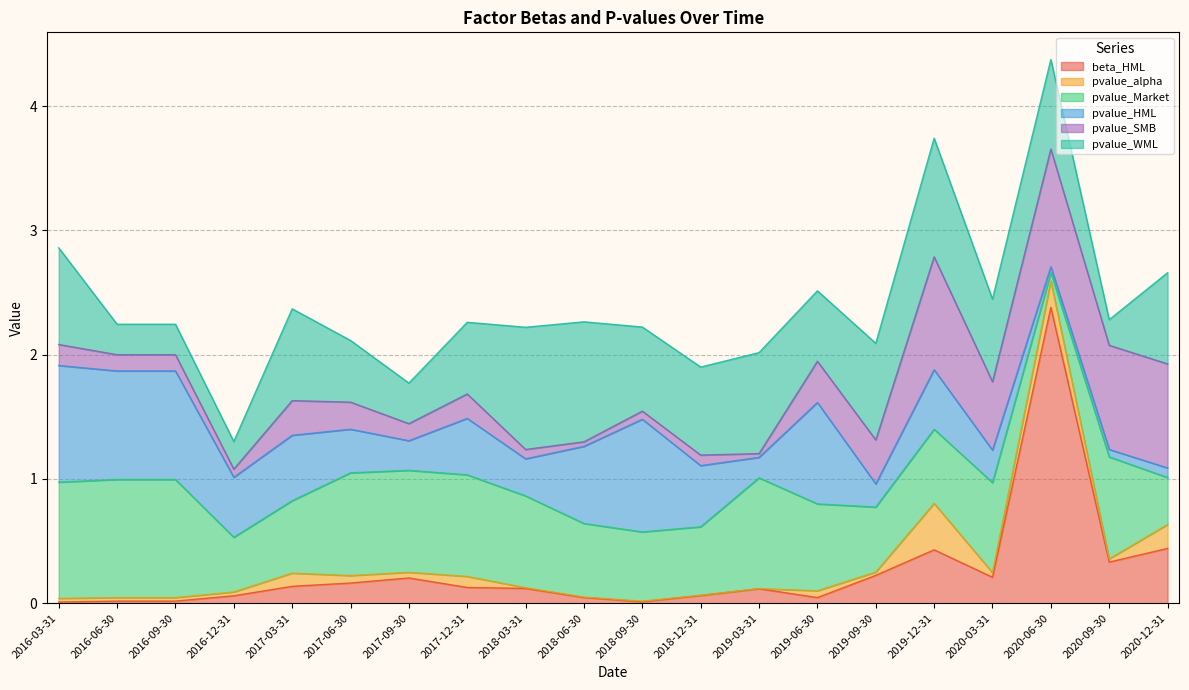

What is the label of the 8th point from the right?

2019-03-31